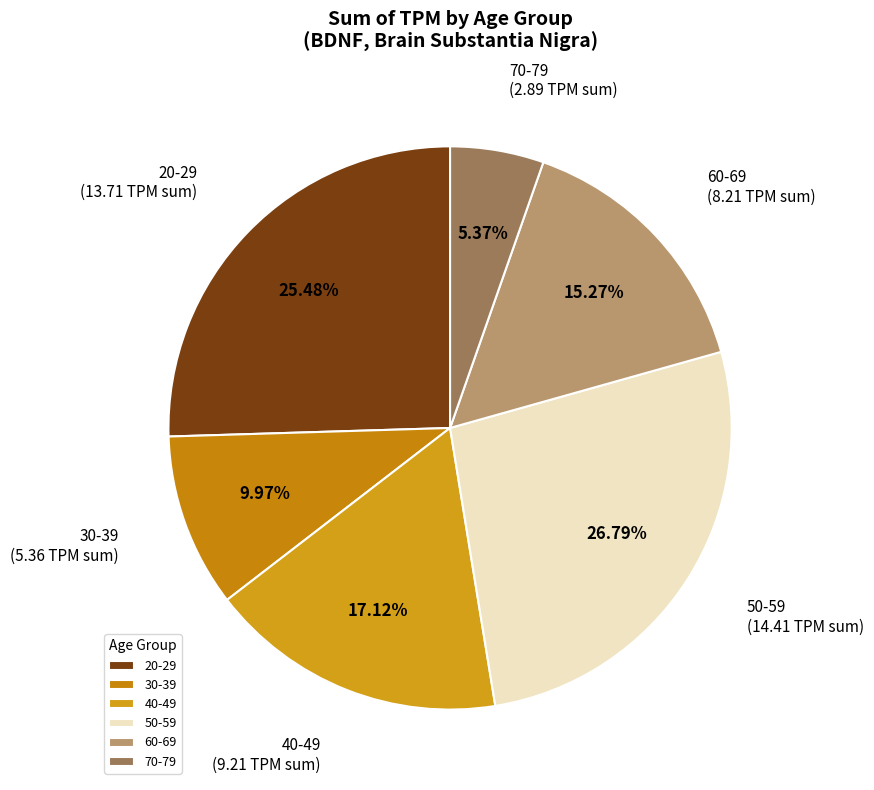

Rank the categories by value from lowest to highest.

70-79, 30-39, 60-69, 40-49, 20-29, 50-59